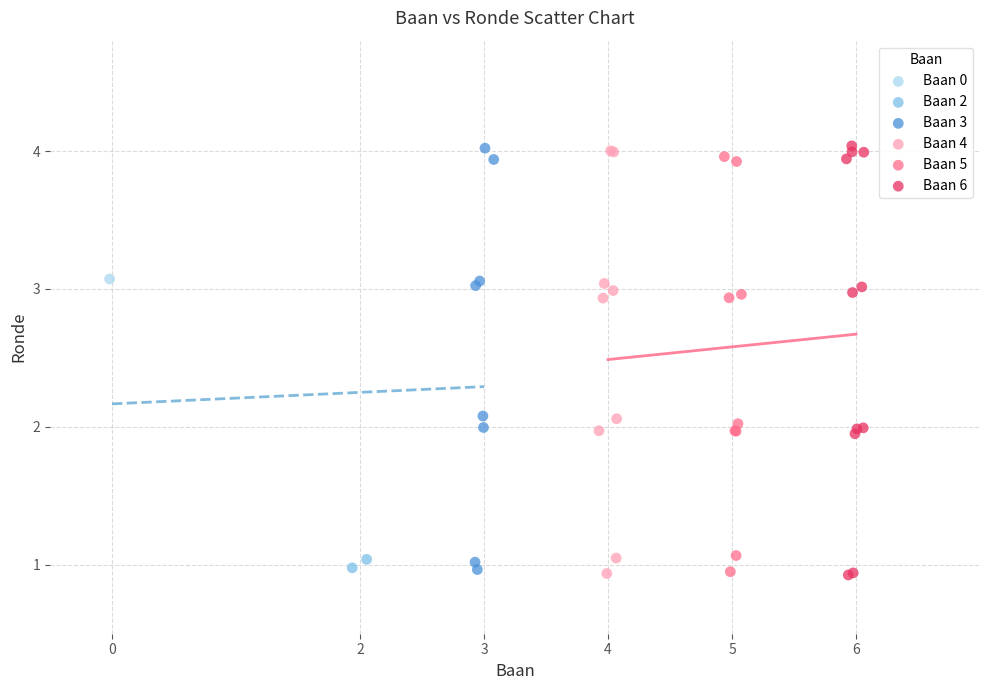

What are all the series names shown in the legend?

Baan 0, Baan 2, Baan 3, Baan 4, Baan 5, Baan 6